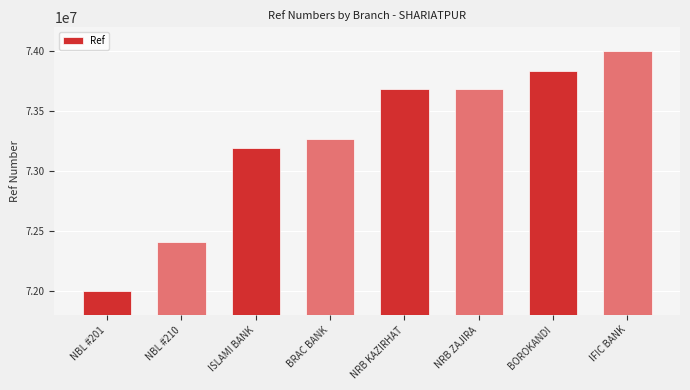

What is the label of the 3rd bar from the left?

ISLAMI BANK